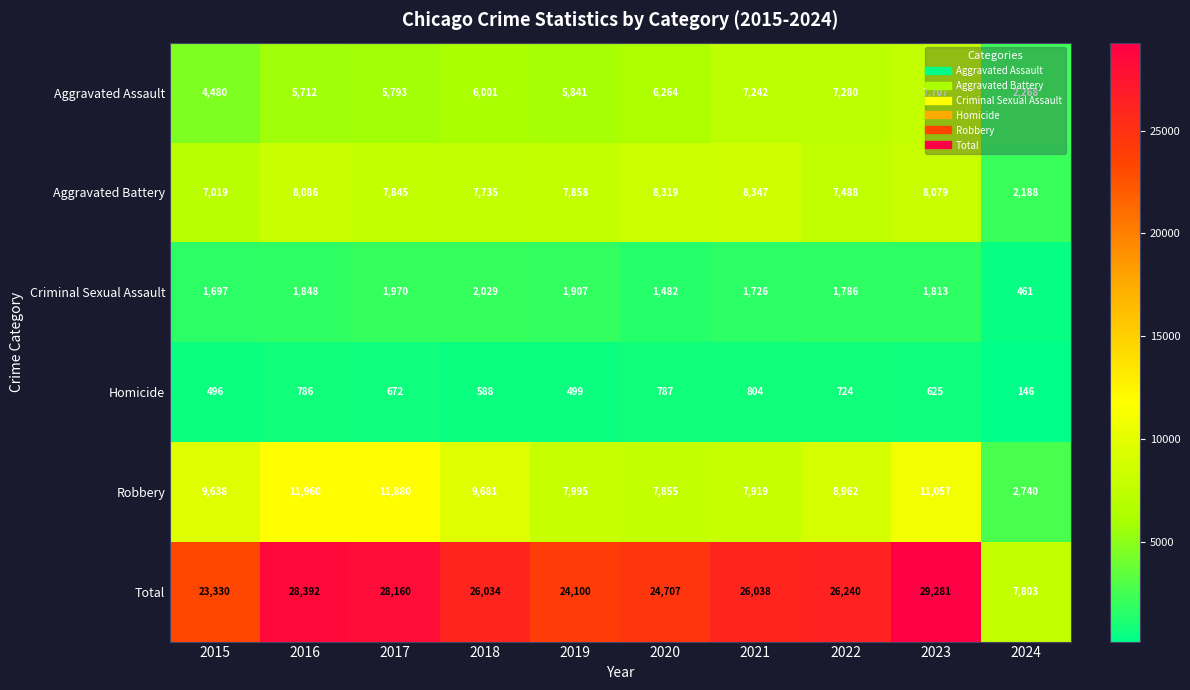

The value of Criminal Sexual Assault at 2015 is 1697. True or false?

True